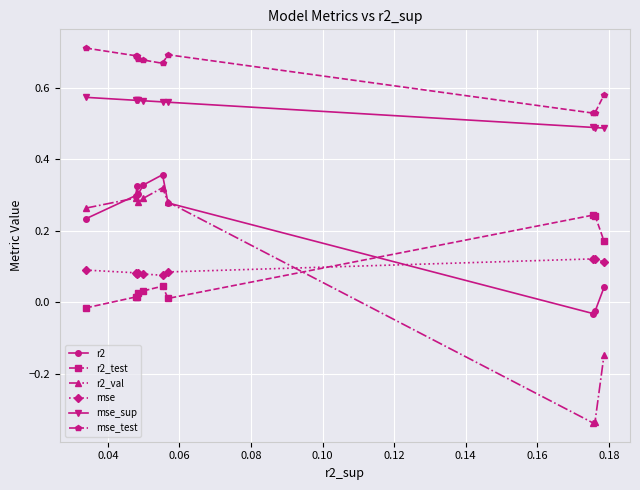

Which series has the widest spread of values?

r2_val